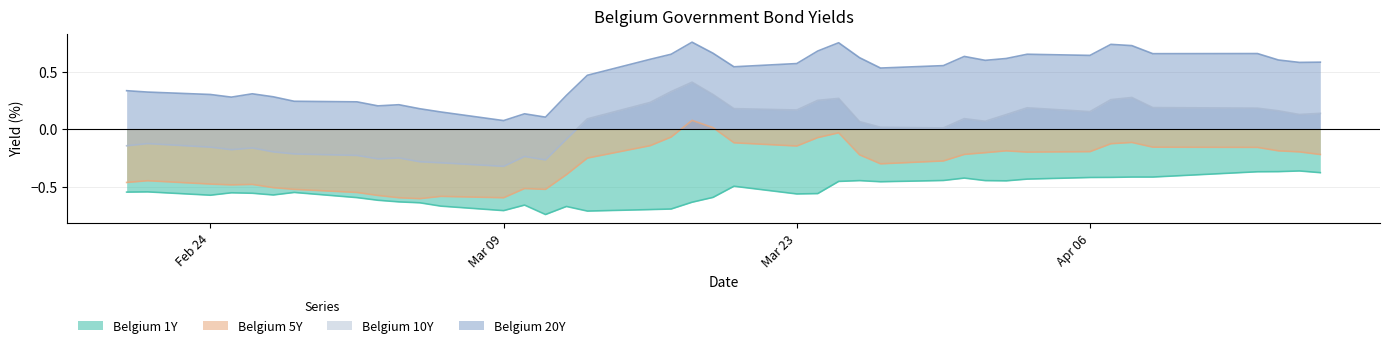

Which series has the largest total across all categories?

Belgium 20Y